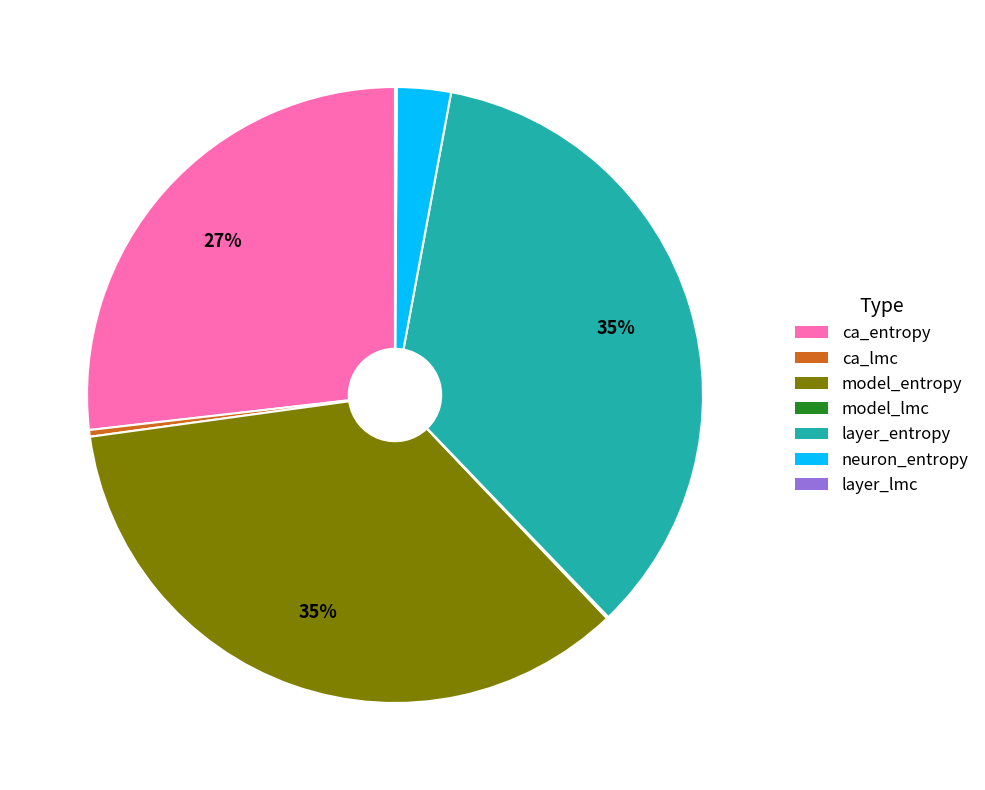

Is there a majority slice in this chart?

No